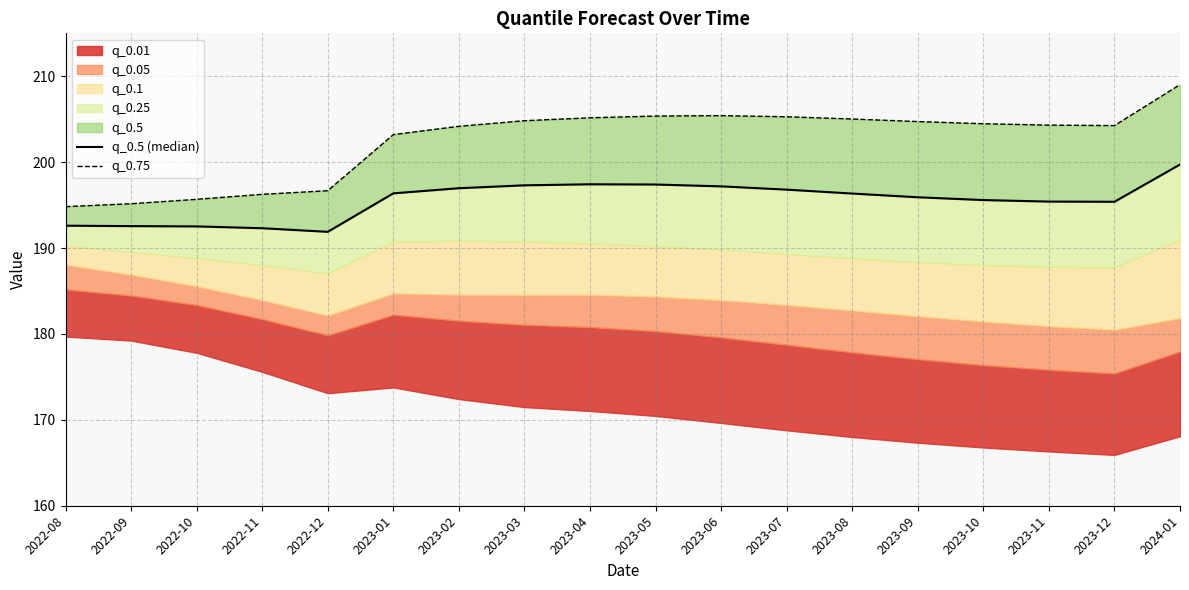

Which category has the highest value in the q_0.5 (median) series?

2024-01